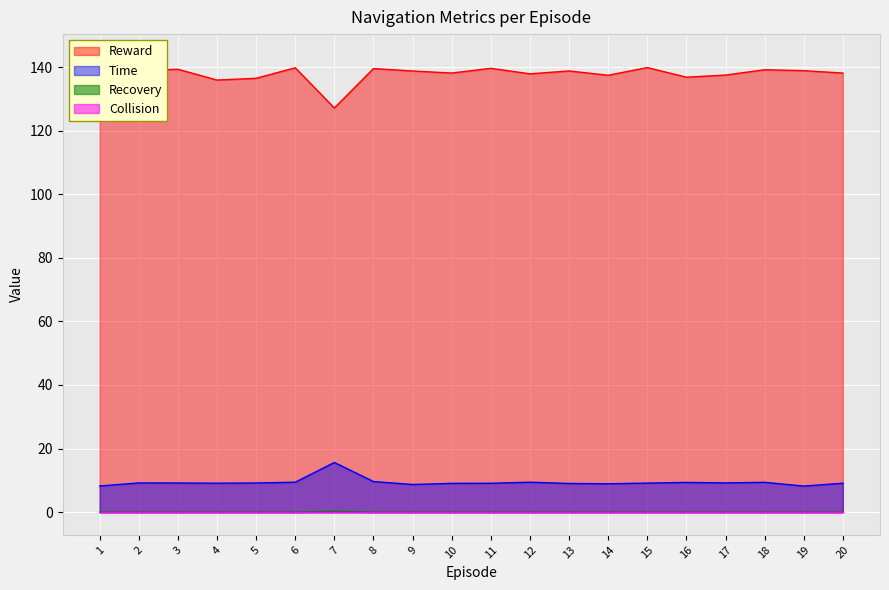

What is the average value of the Reward series?

138.0